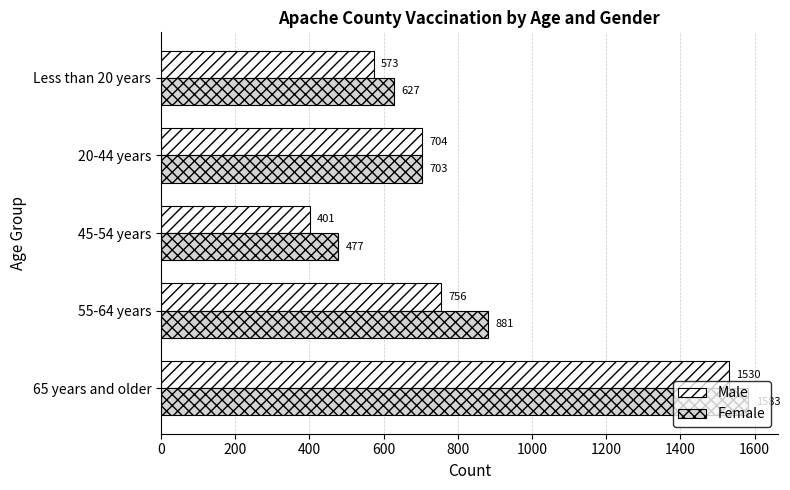

Which series has the largest total across all categories?

Female